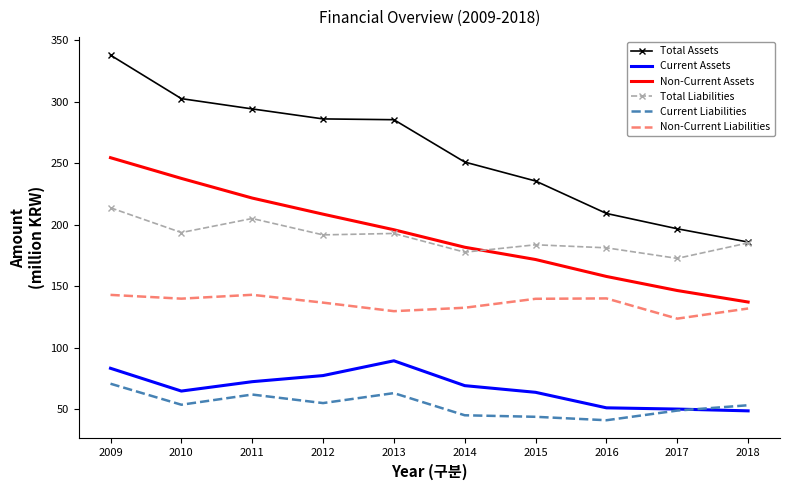

True or false: Total Liabilities and Non-Current Assets intersect in this chart.

True